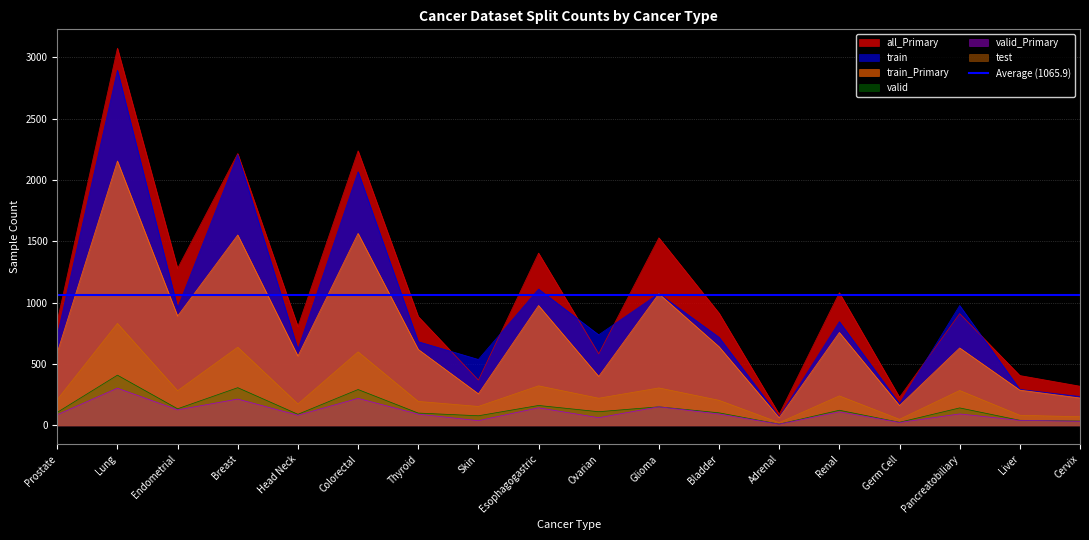

How many values in the test series are below 221?

9